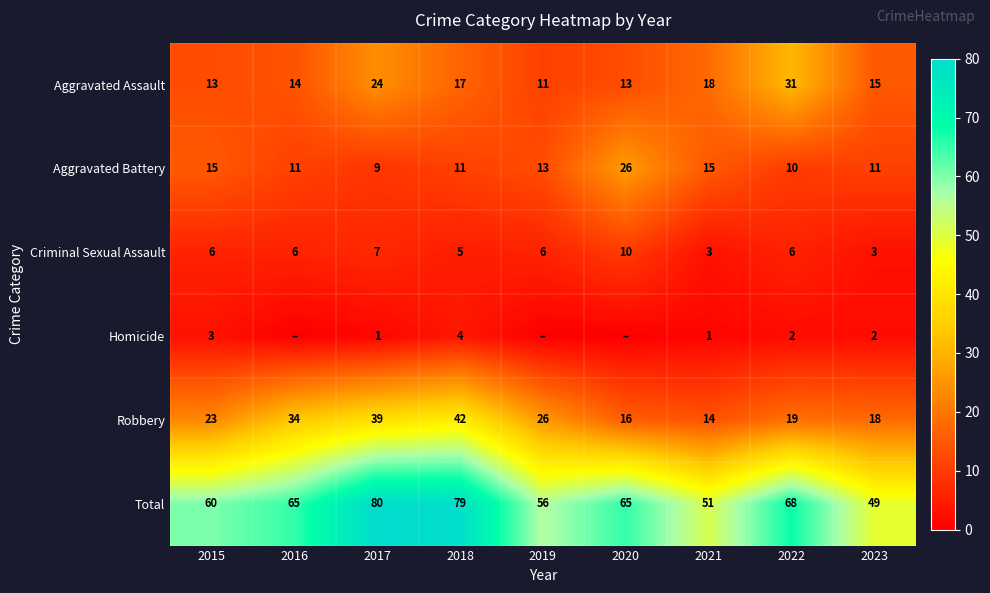

What is the difference between the highest and lowest values at 2023?

47